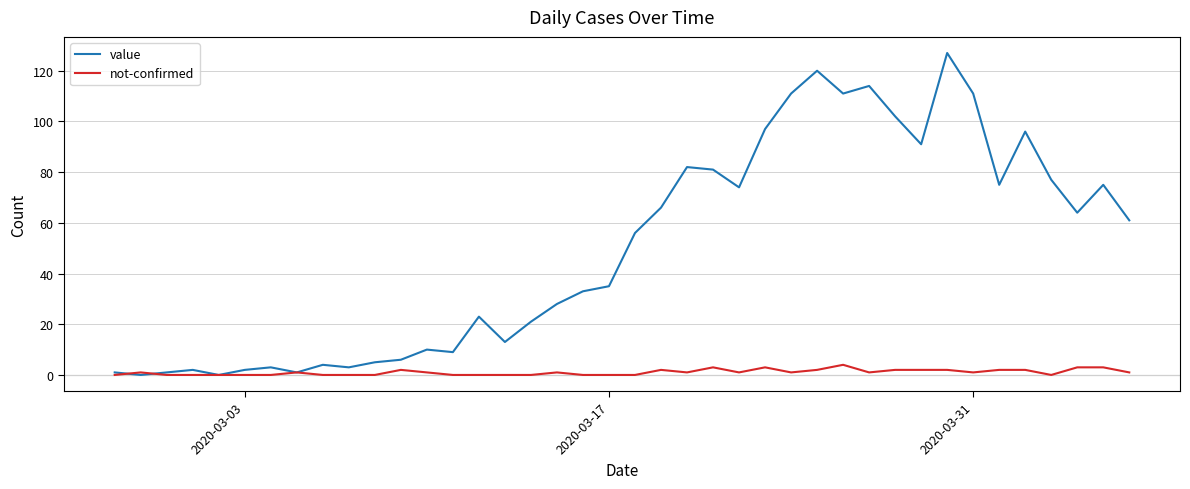

Which series has the widest spread of values?

value